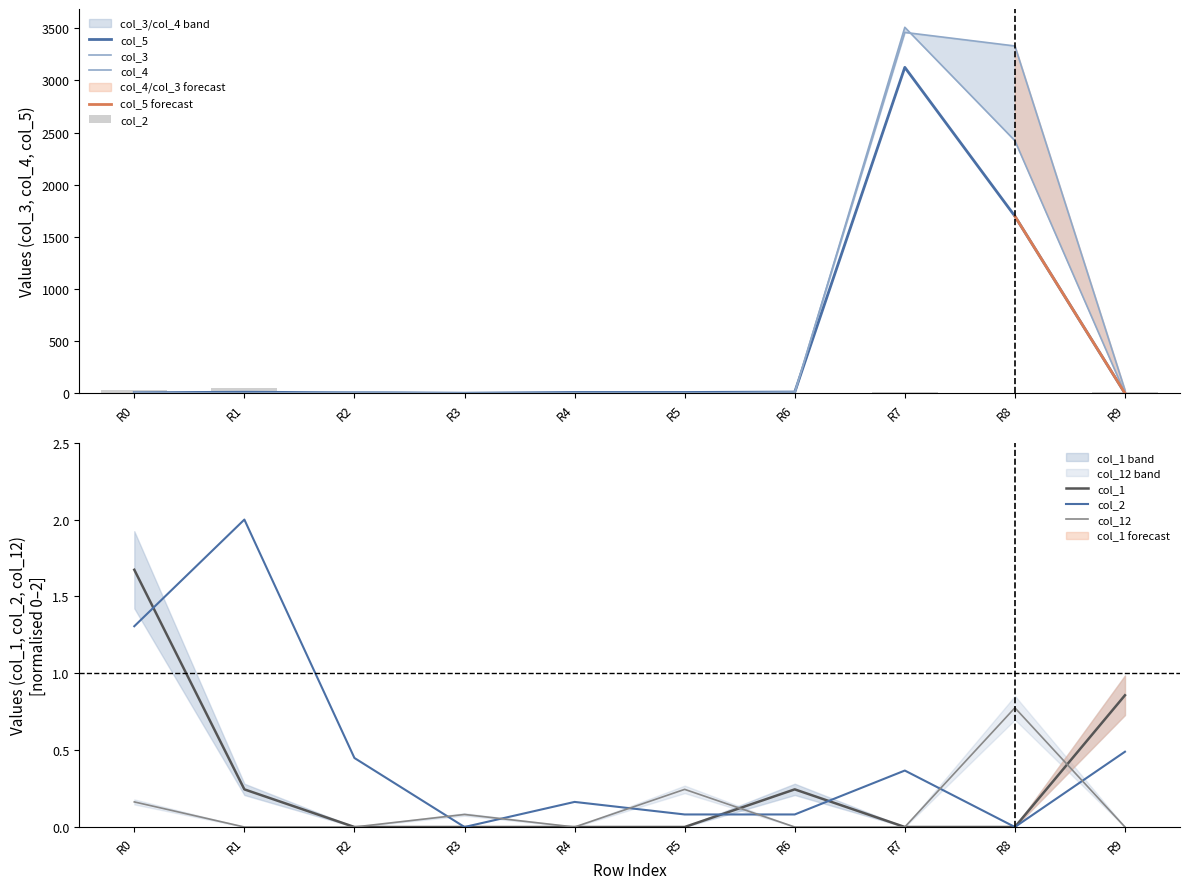

Reading left to right, list all the values displayed in this chart.

col_2: 32.0	49.0	11.0	0.0	4.0	2.0	2.0	9.0	0.0	12.0
col_5: 6.0	10.0	6.0	1.0	8.0	8.0	12.0	3125.0	1698.0	0.0
col_3: 2.0	0.0	12.0	0.0	2.0	0.0	13.0	3460.0	3330.0	30.0
col_4: 10.0	0.0	5.0	0.0	0.0	1.0	1.0	3509.0	2422.0	0.0
col_12: 0.2	0.0	0.0	0.1	0.0	0.2	0.0	0.0	0.8	0.0
col_1: 1.7	0.2	0.0	0.0	0.0	0.0	0.2	0.0	0.0	0.9